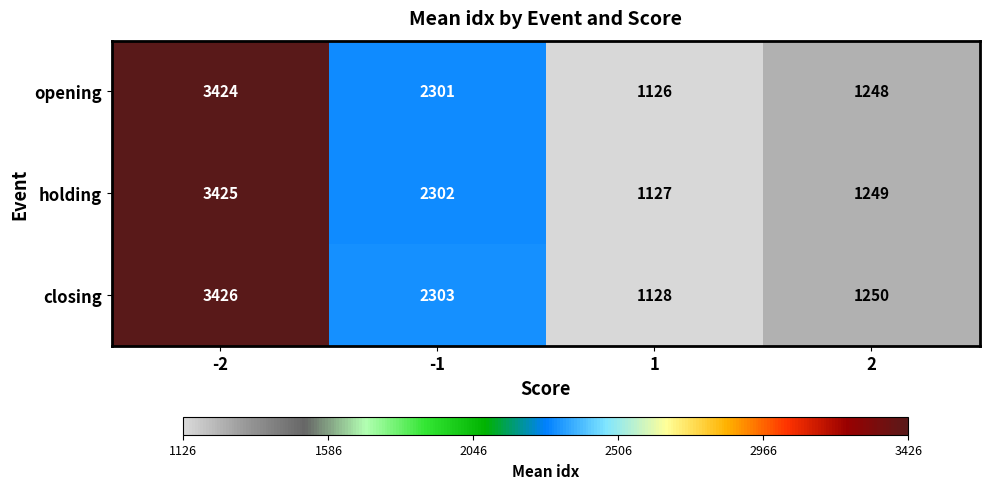

What is the approximate value of opening at -2, to the nearest 100?

3400